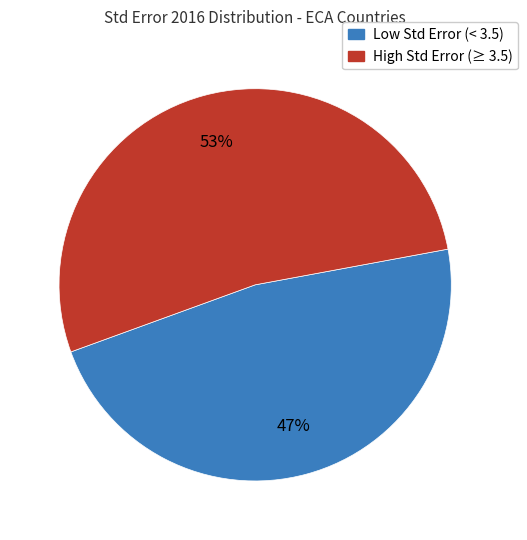

Is there a majority slice in this chart?

Yes